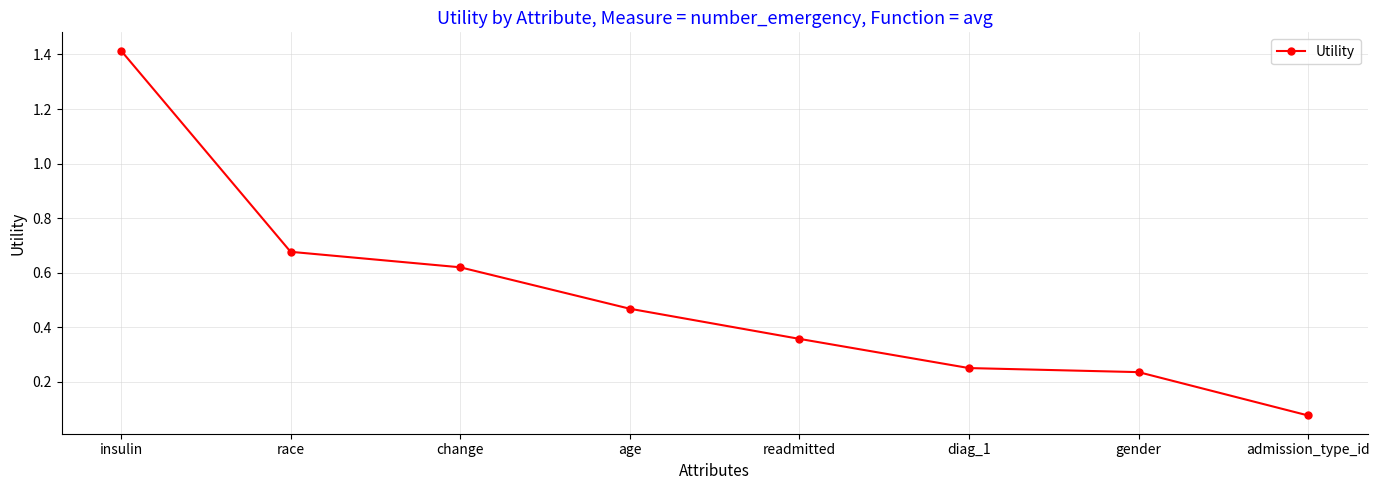

What is the greatest value displayed?

1.4